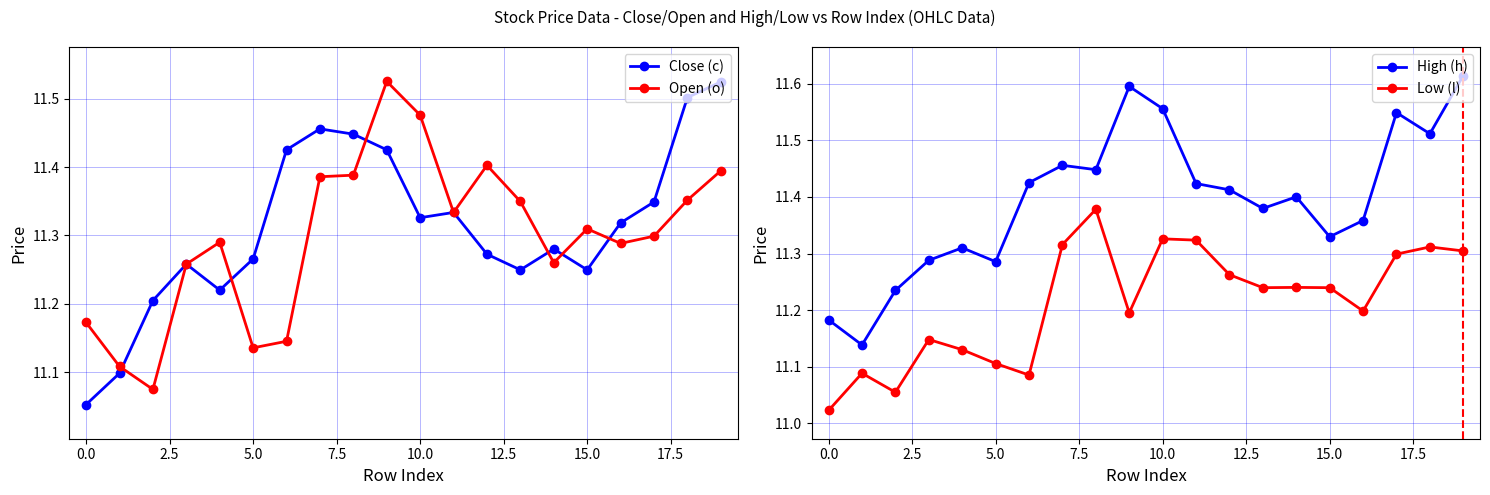

In Low (l), how many points are higher than both neighbors (excluding endpoints)?

6